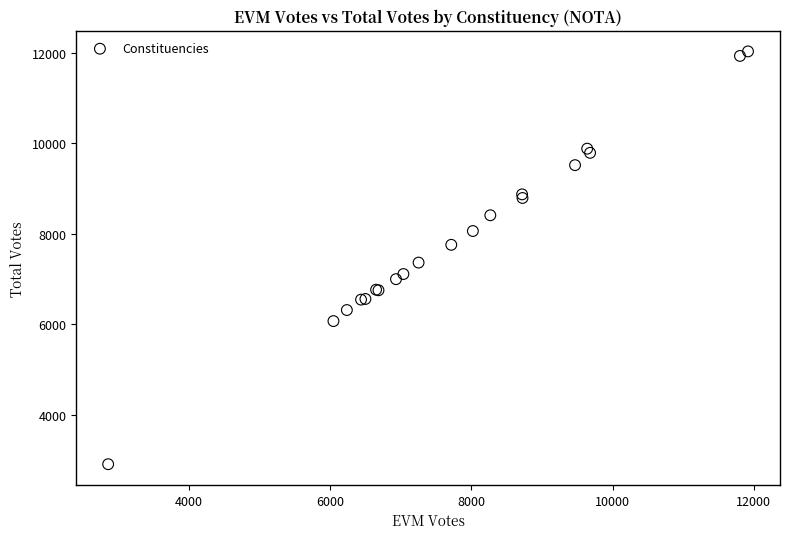

What Y value in the scatter plot is closest to 7471?

7365